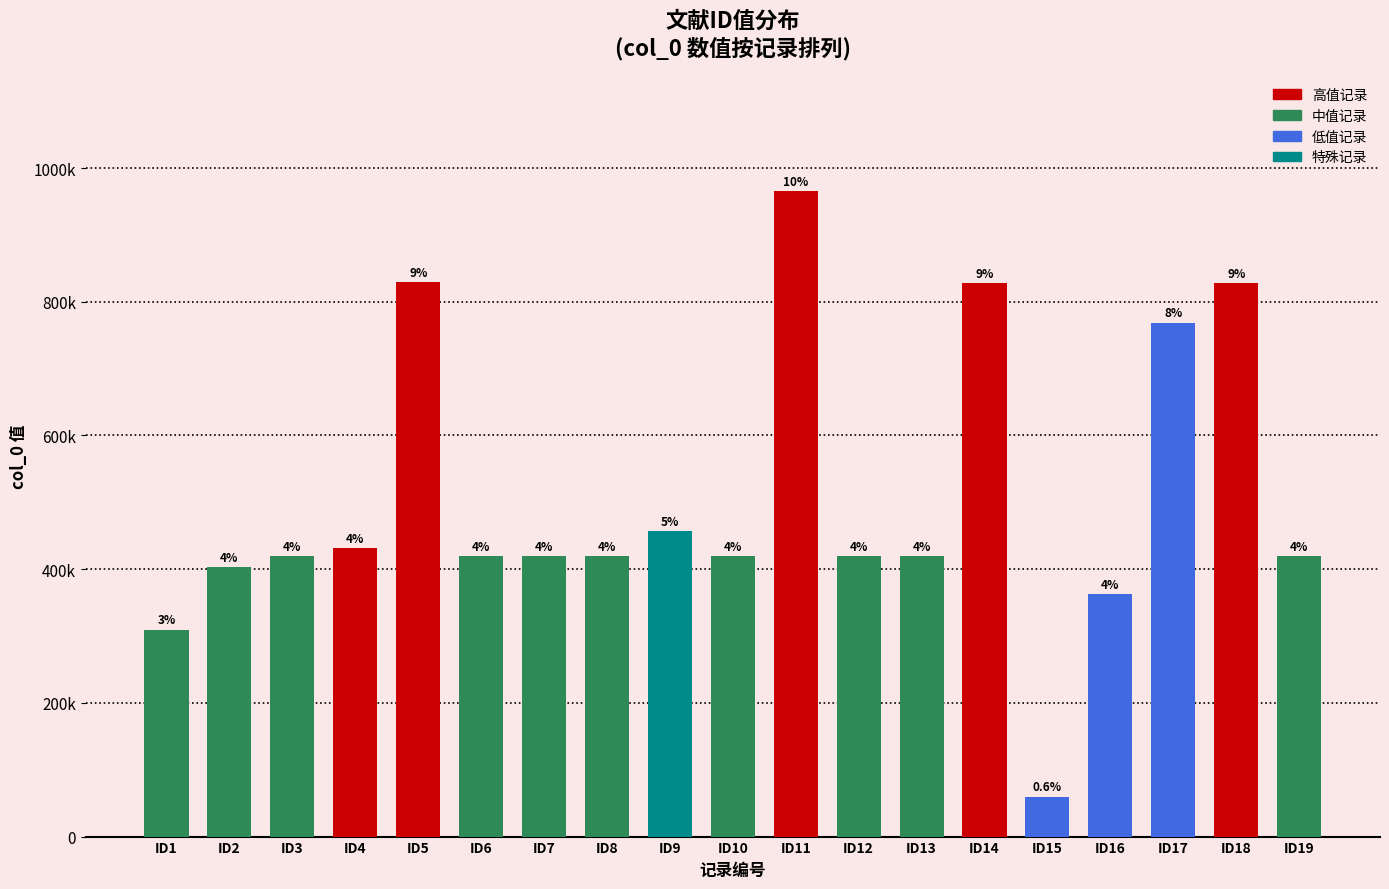

Where is the data nearest to the value 512528?

ID9